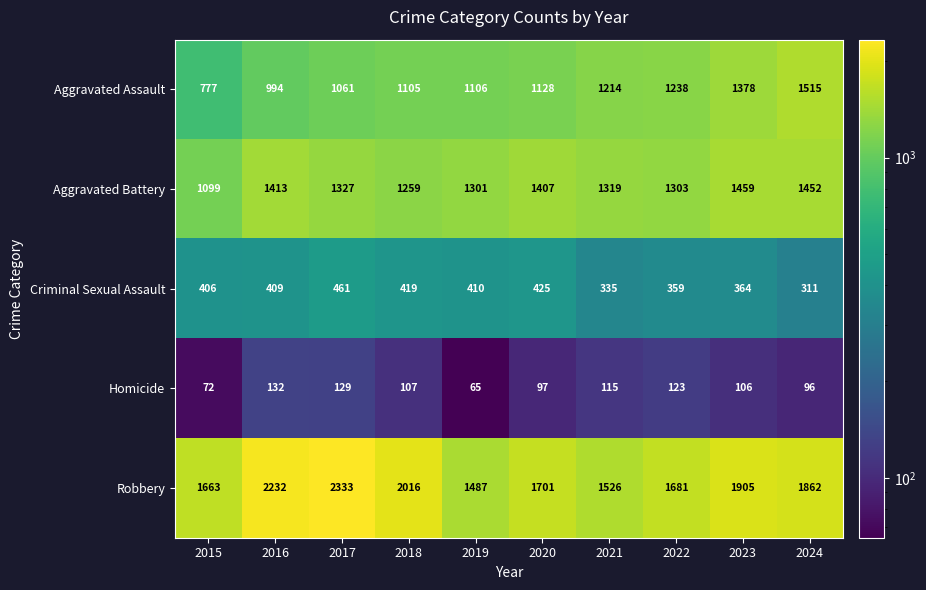

Which category has the lowest value in the Criminal Sexual Assault series?

2024